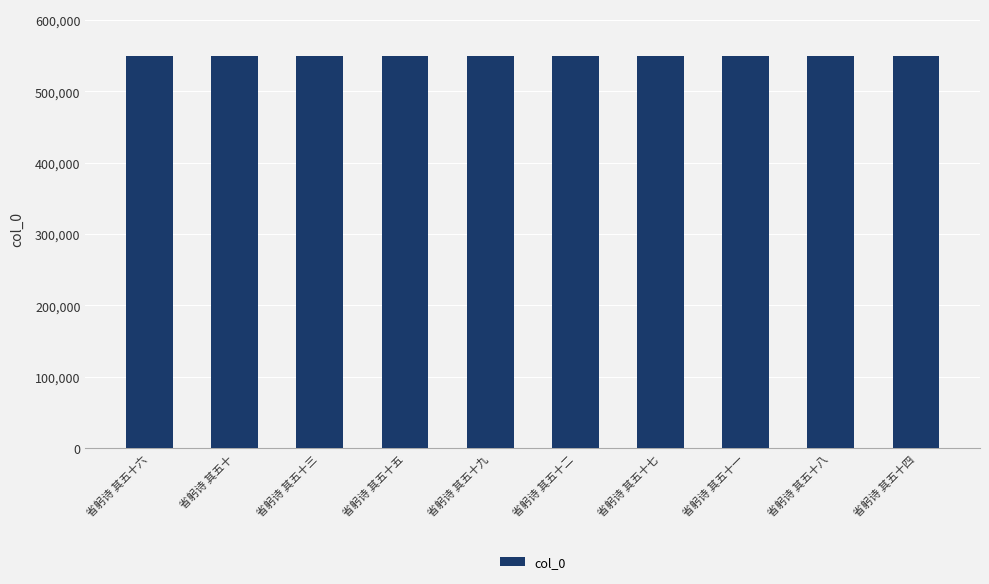

Read the value at 省躬诗 其五十七.

549422